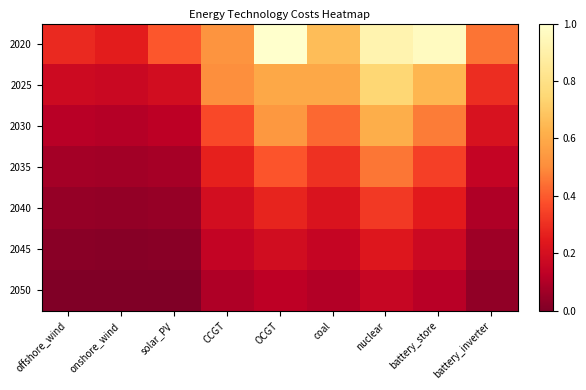

What is the total value across all series at coal?

2.5